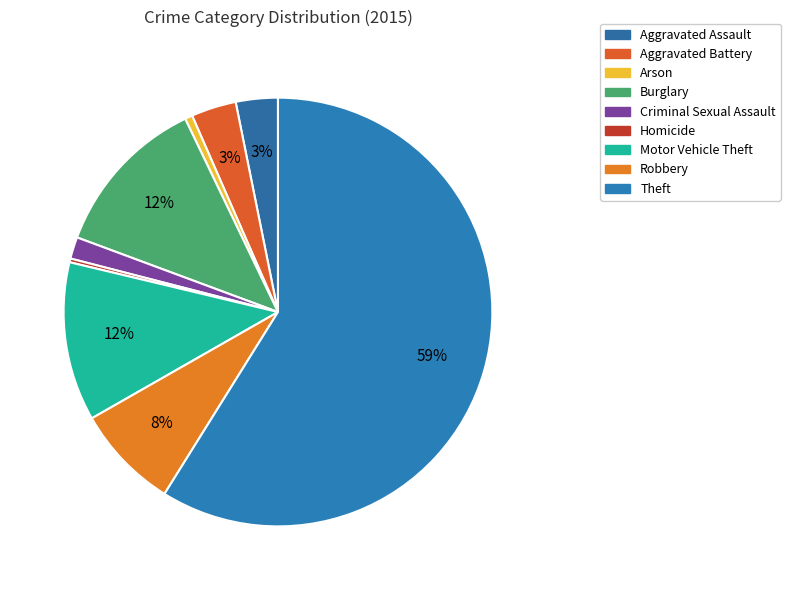

To the nearest percent, what is the average slice percentage?

11%